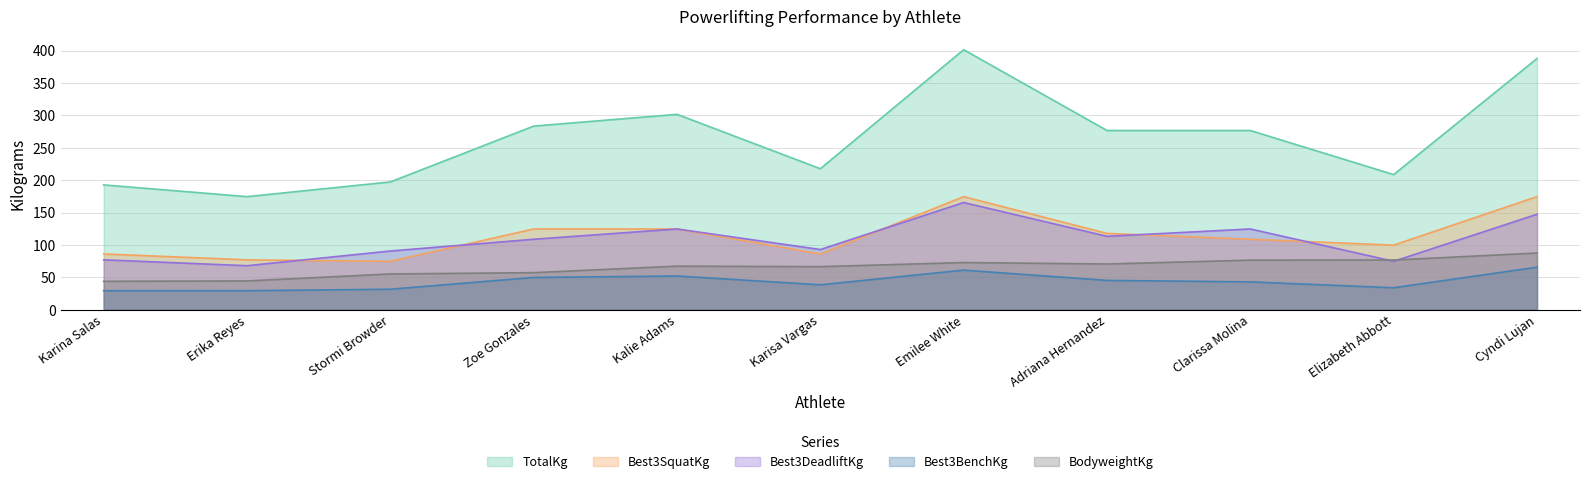

What is the total value across all series at Kalie Adams?

670.6